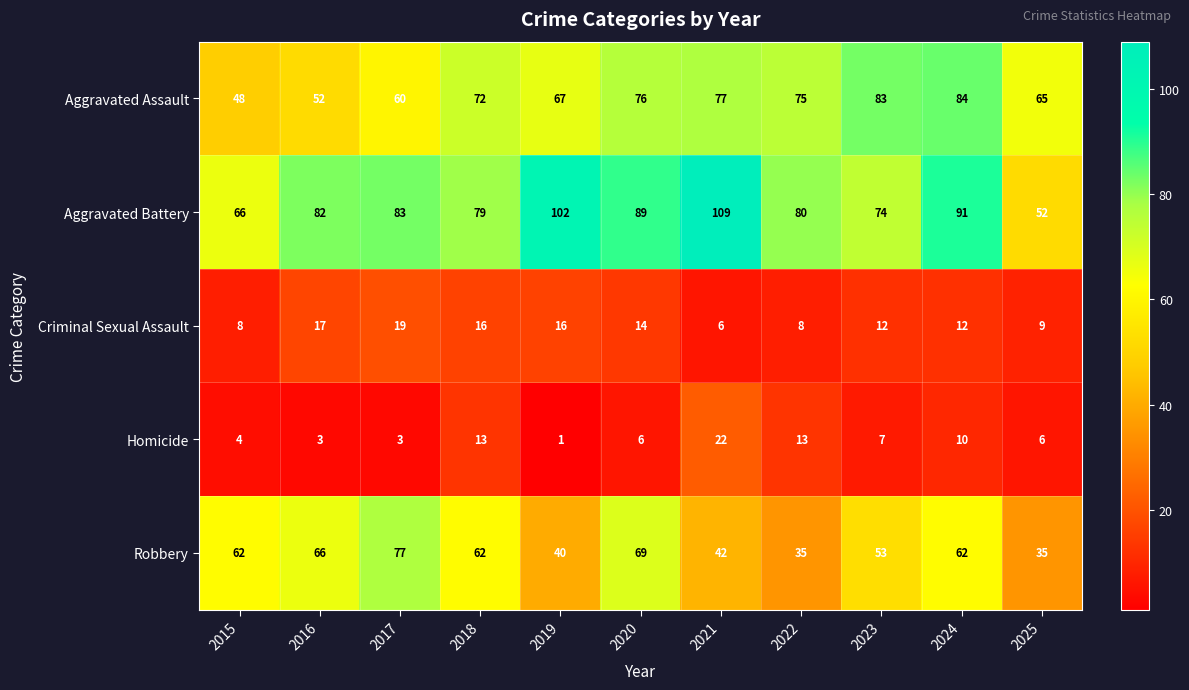

Between 2016 and 2020, which series saw the biggest shift?

Aggravated Assault